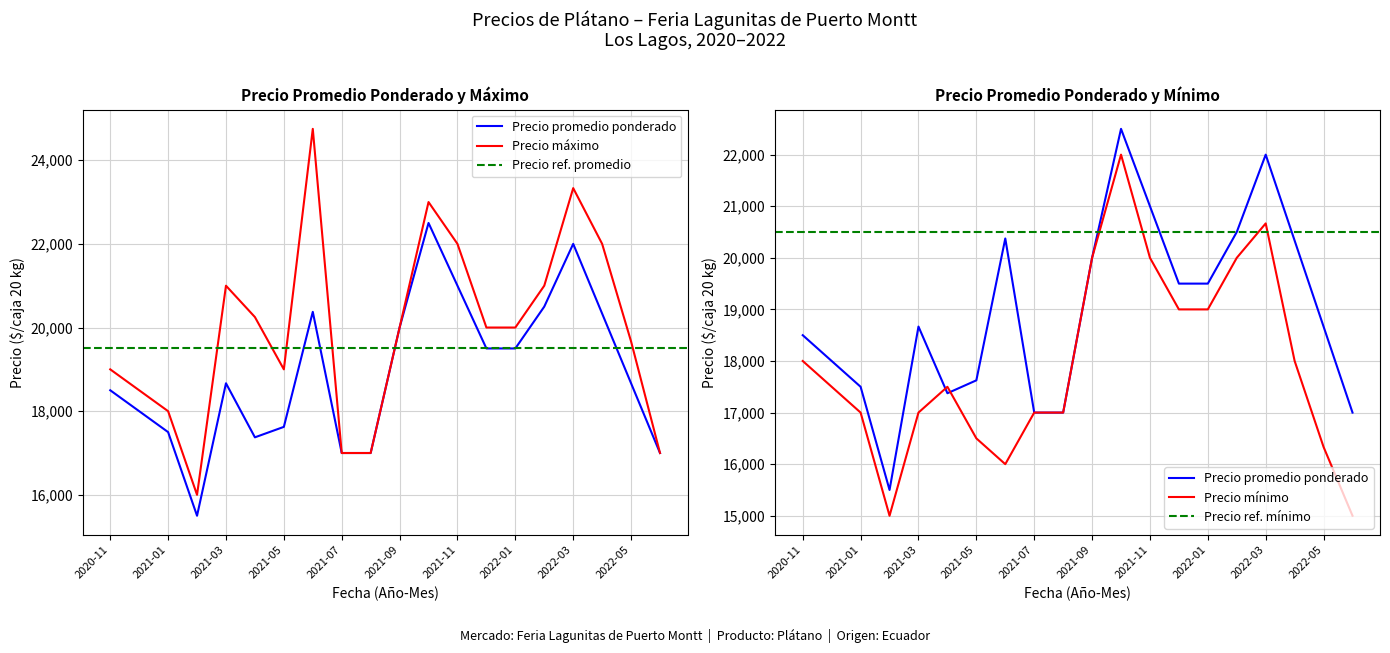

Reading left to right, what are all the values shown in this chart?

Precio promedio ponderado: 18500	18000	17500	15500	18667	17375	17625	20375	17000	17000	20000	22500	21000	19500	19500	20500	22000	20333	18667	17000
Precio maximo: 19000	18500	18000	16000	21000	20250	19000	24750	17000	17000	20000	23000	22000	20000	20000	21000	23333	22000	19667	17000
Precio minimo: 18000	17500	17000	15000	17000	17500	16500	16000	17000	17000	20000	22000	20000	19000	19000	20000	20667	18000	16333	15000